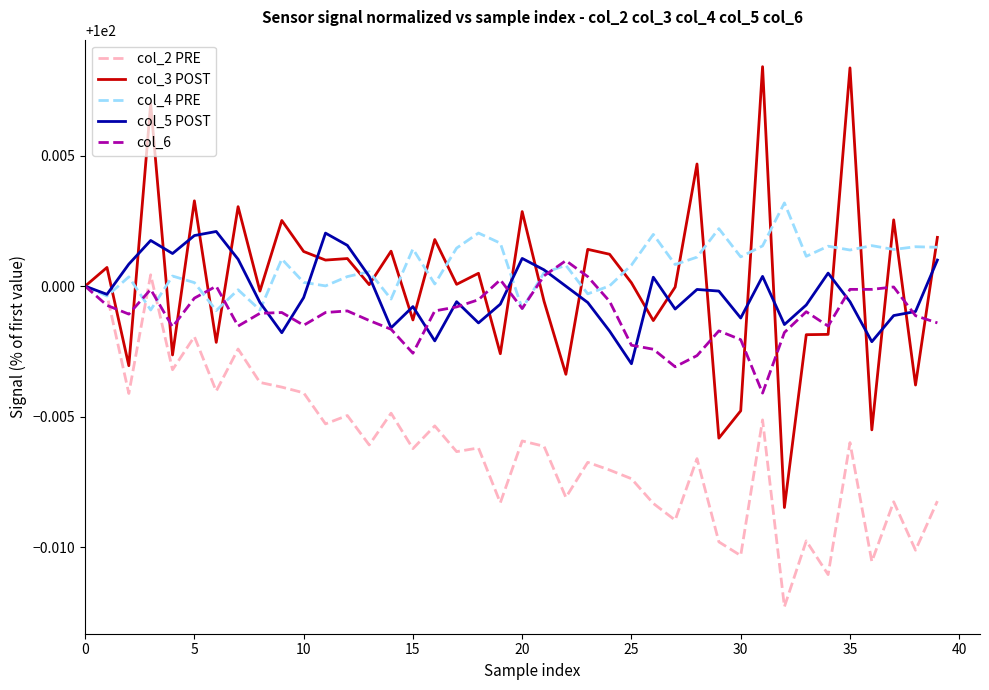

Which series has the largest range (max minus min)?

col_3 POST